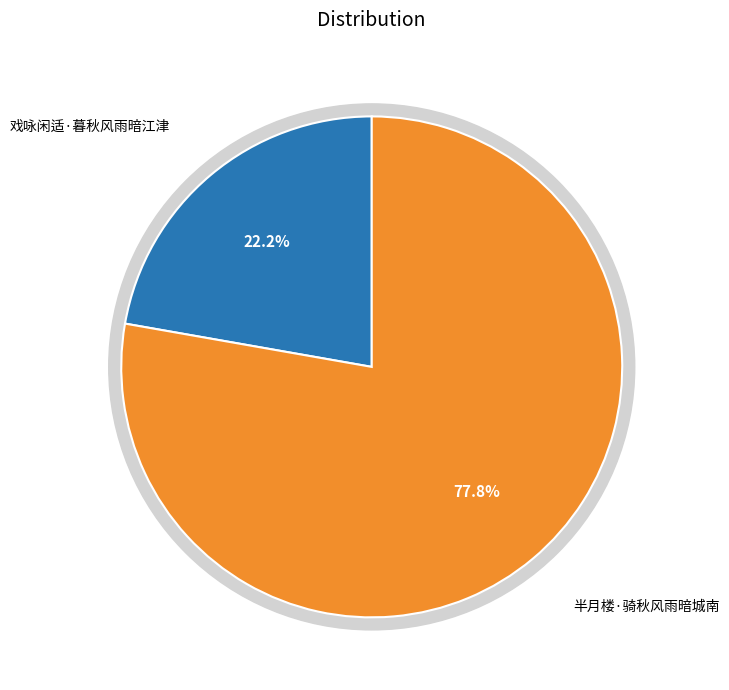

What is the change in value from 戏咏闲适·暮秋风雨暗江津 to 半月楼·骑秋风雨暗城南?

+206563